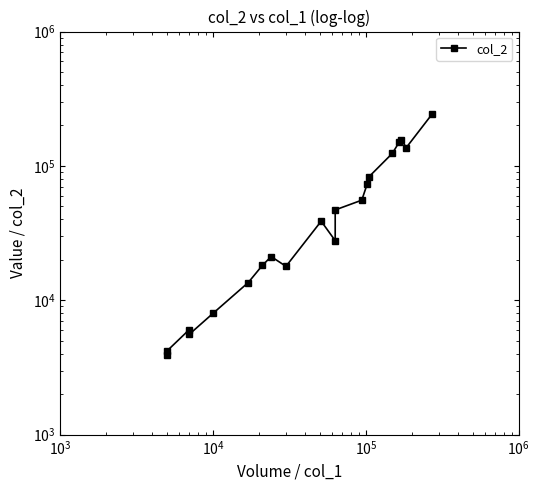

How many interior local peaks (higher than both neighbors) does the data have?

4